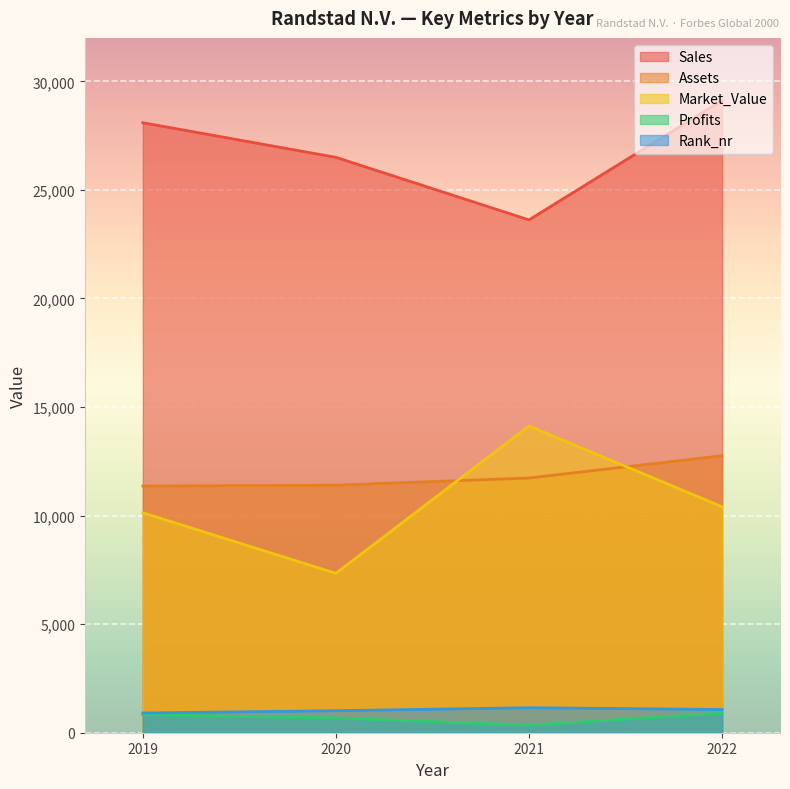

True or false: Market_Value and Rank_nr intersect in this chart.

False